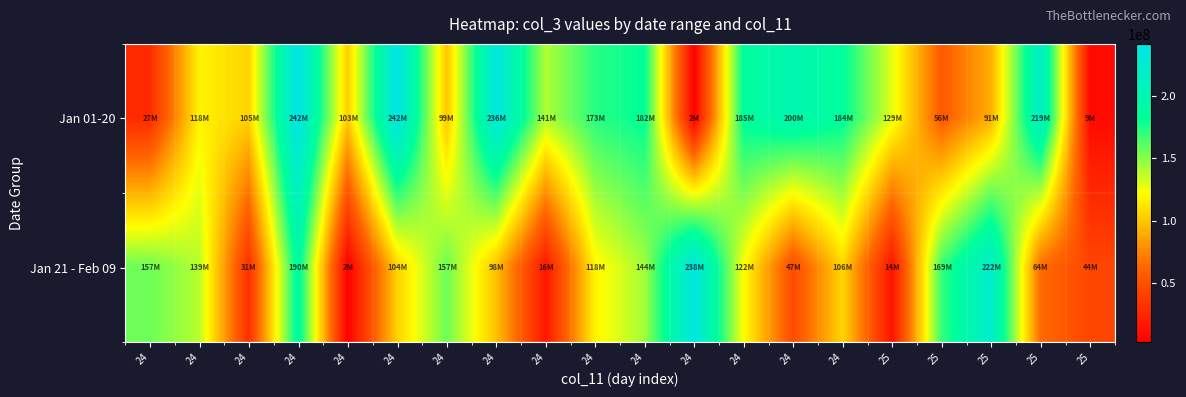

List the series in order of their peak value, lowest first.

Jan 21 - Feb 09, Jan 01-20